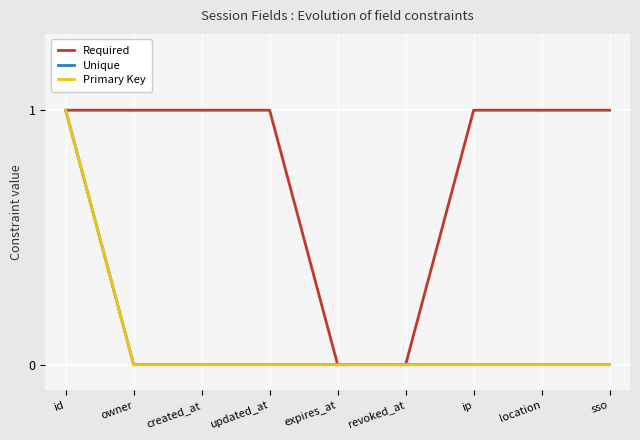

Is it true that Unique equals 1 at id?

True